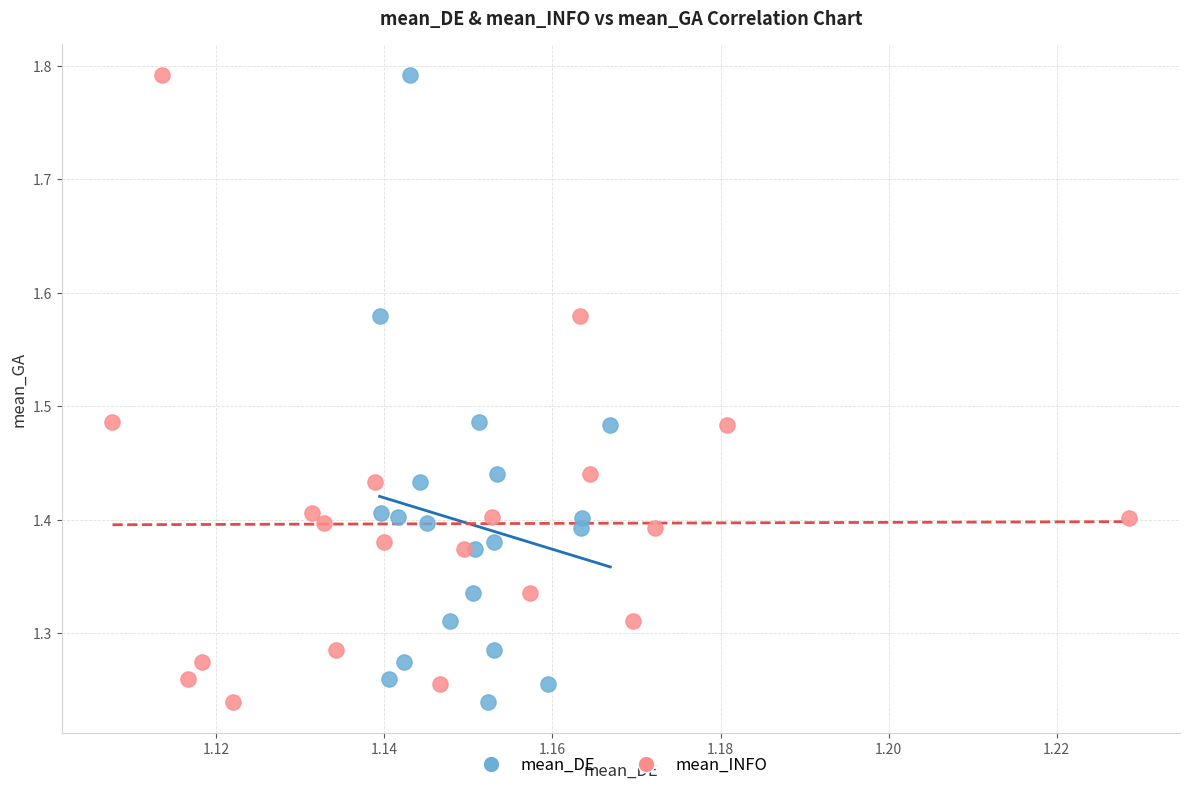

What are all the series names shown in the legend?

mean_DE, mean_INFO